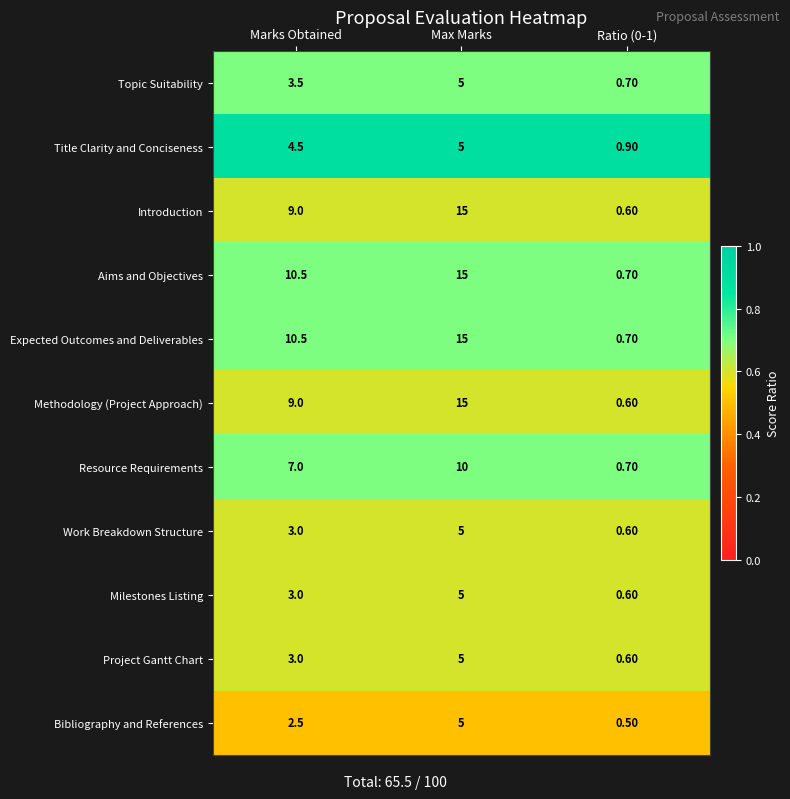

What is the greatest value displayed?

15.0